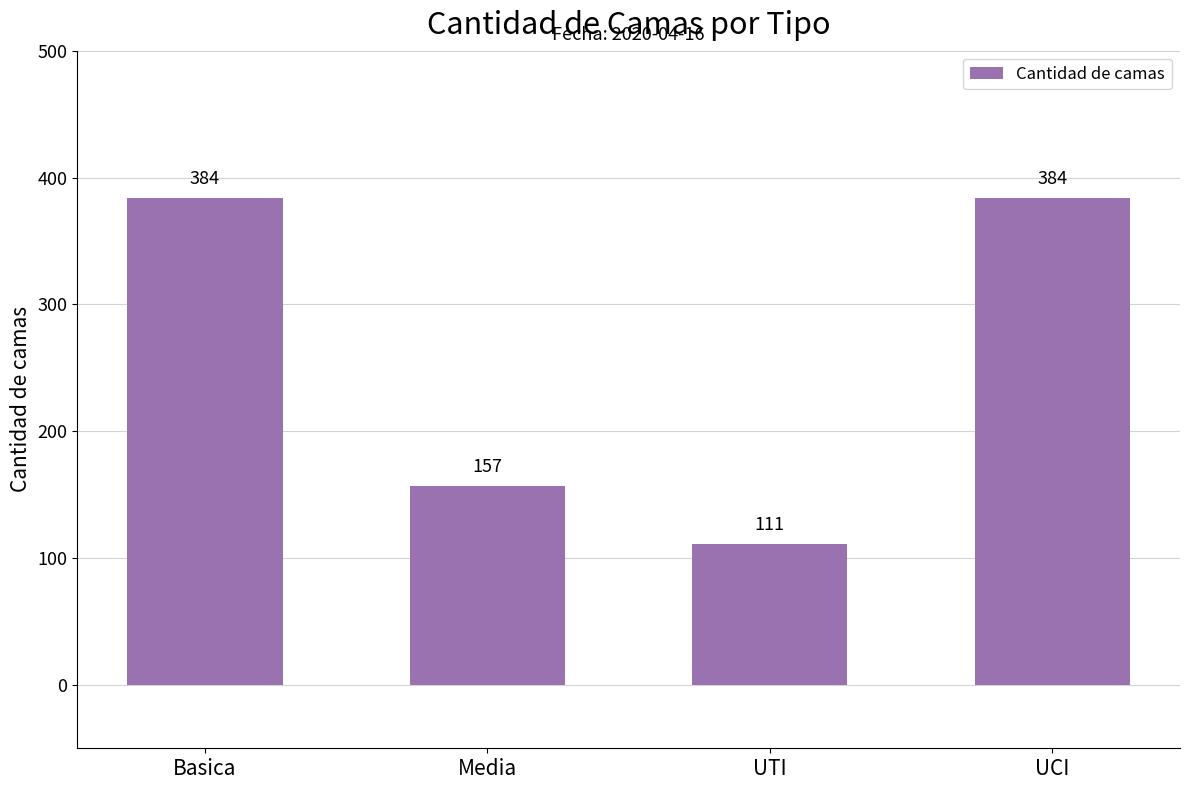

Reading right to left, what are all the values shown in this chart?

UCI=384	UTI=111	Media=157	Basica=384